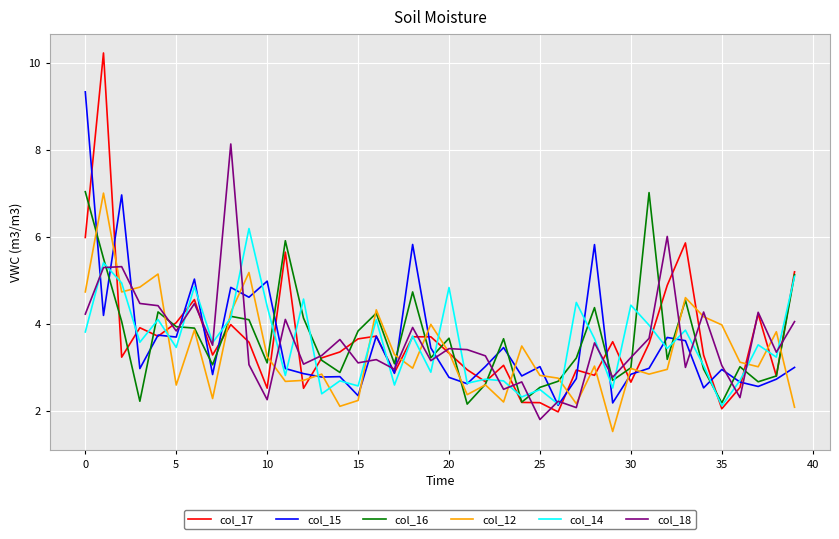

What is the minimum value for col_12?

1.5